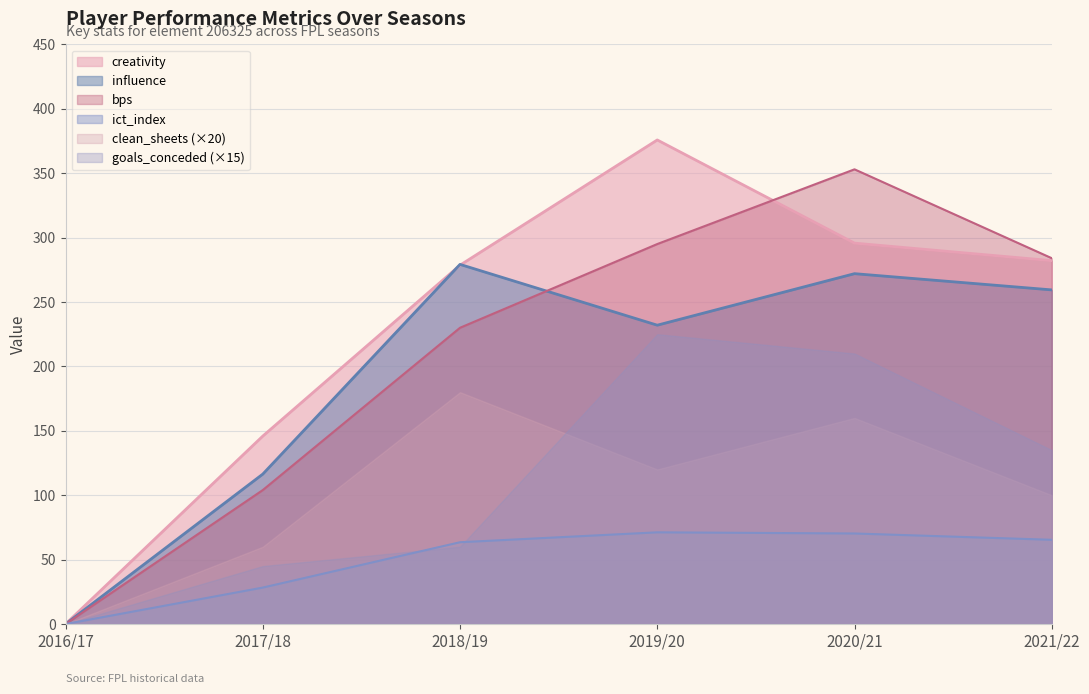

Between 2016/17 and 2021/22, which series saw the biggest shift?

bps